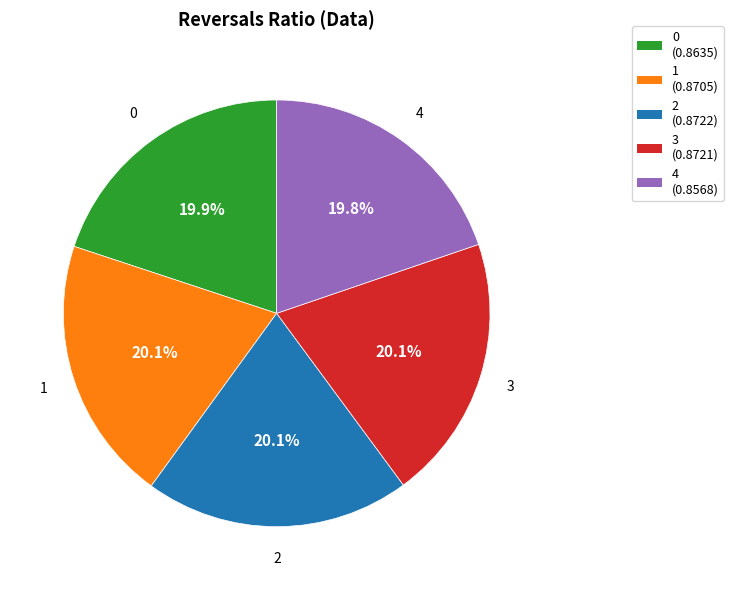

How many slices are in this pie chart?

5